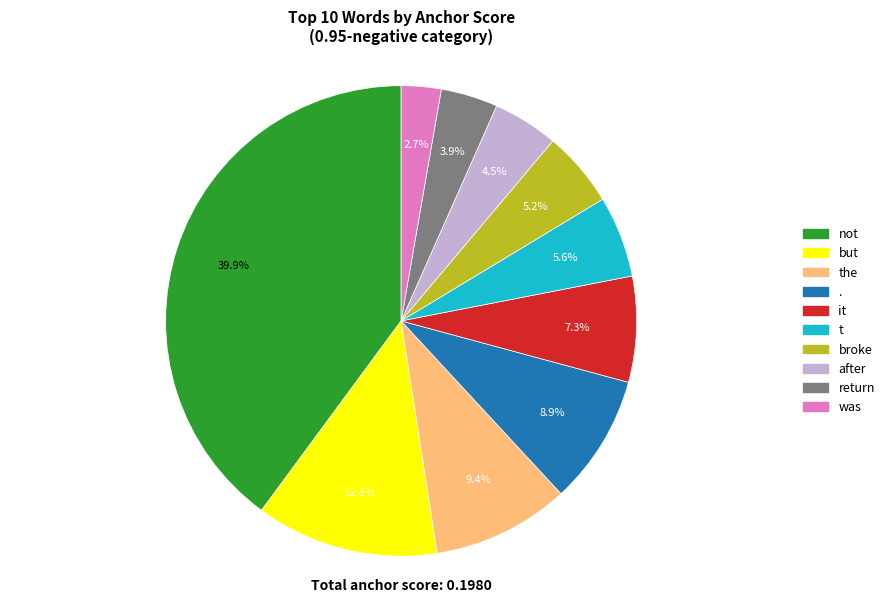

Is there any slice that represents more than half of the pie?

No